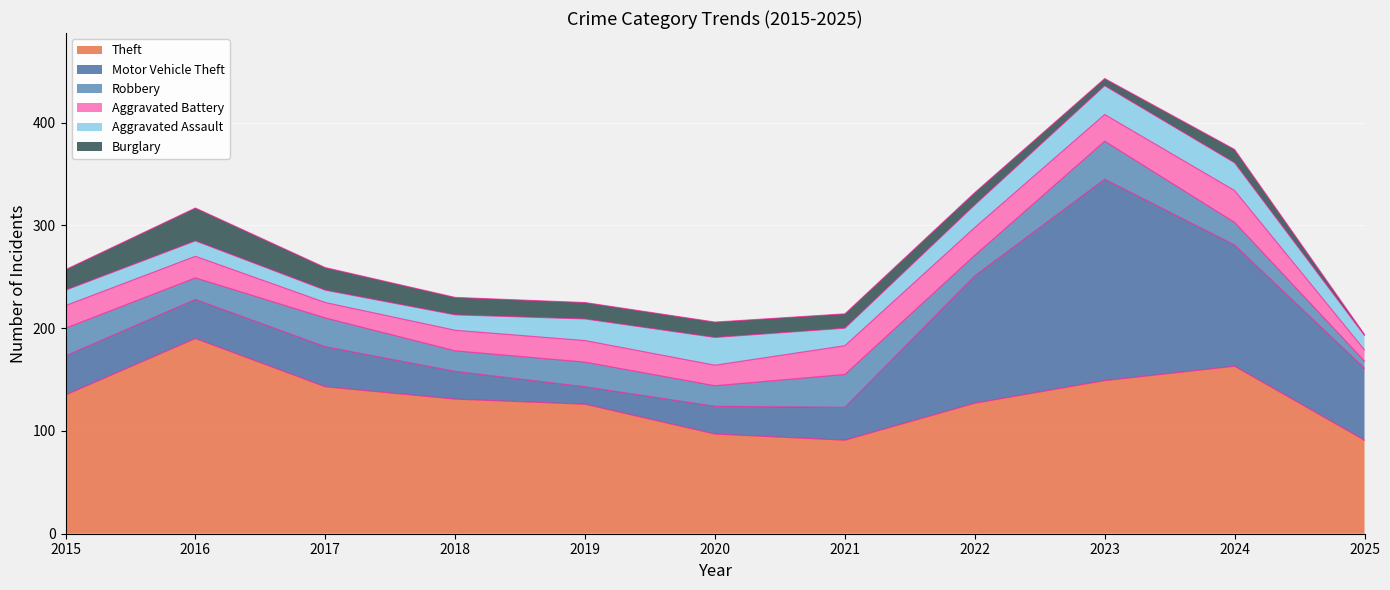

What is the lowest value of the Burglary series?

1